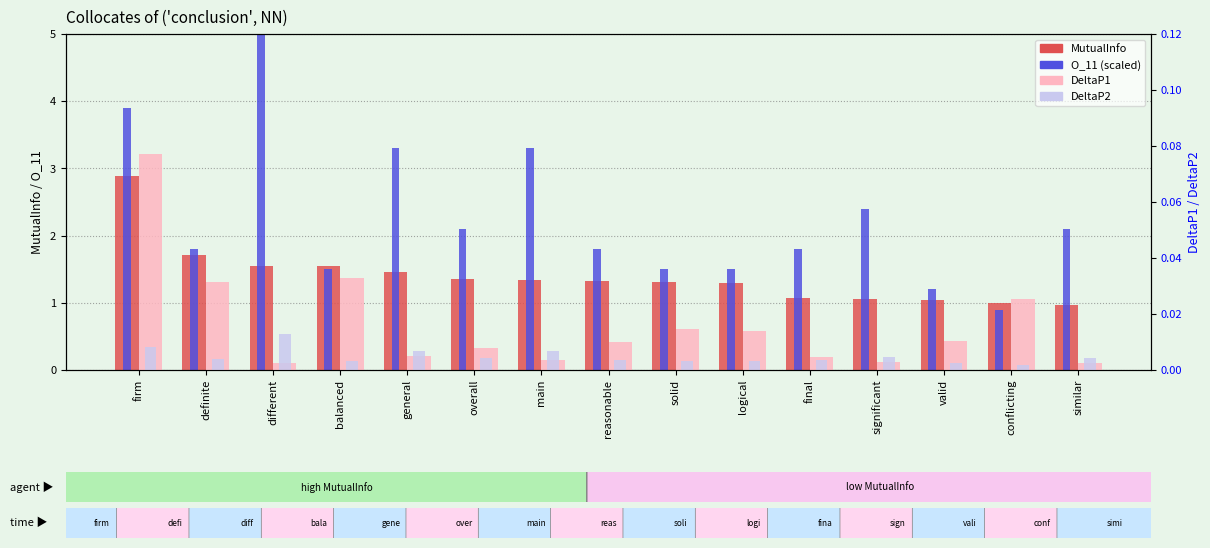

Is it true that DeltaP2 equals 0.0 at reasonable?

True